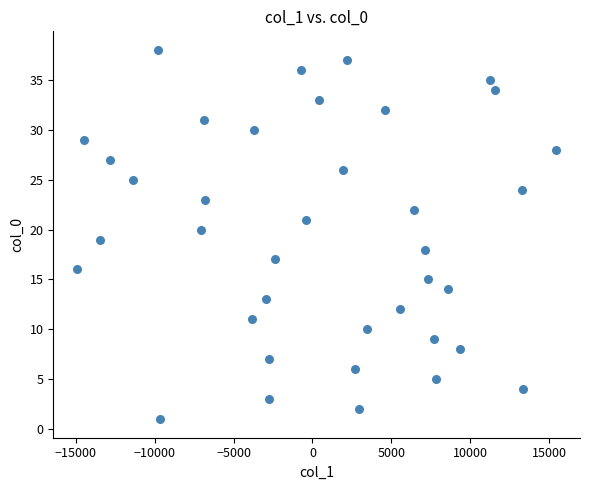

What is the range of Y values (max minus min)?

37